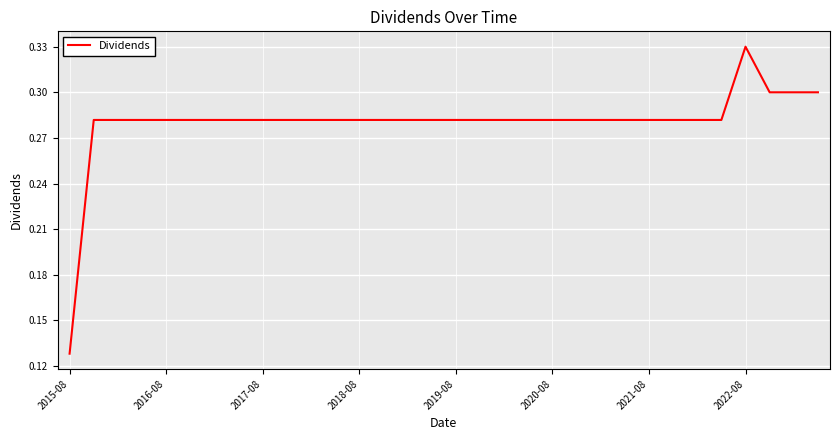

At which label is the value closest to 0?

2015-08